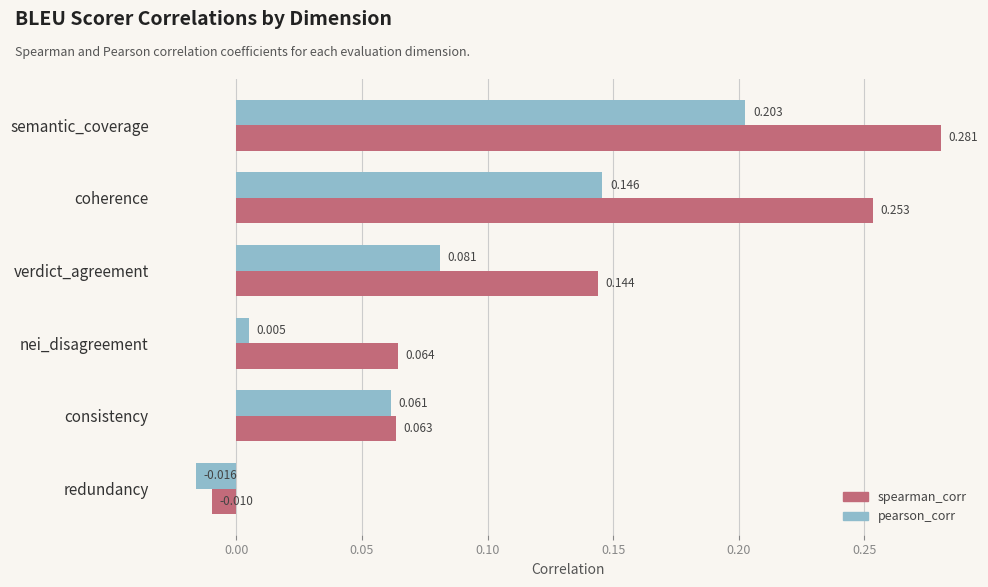

Is the value of spearman_corr at coherence greater than the value of pearson_corr at coherence?

Yes